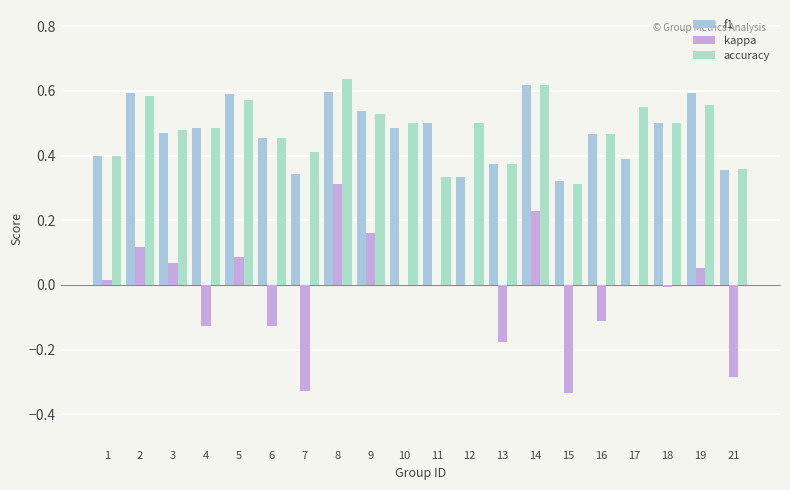

List the series in order of their peak value, highest first.

accuracy, f1, kappa